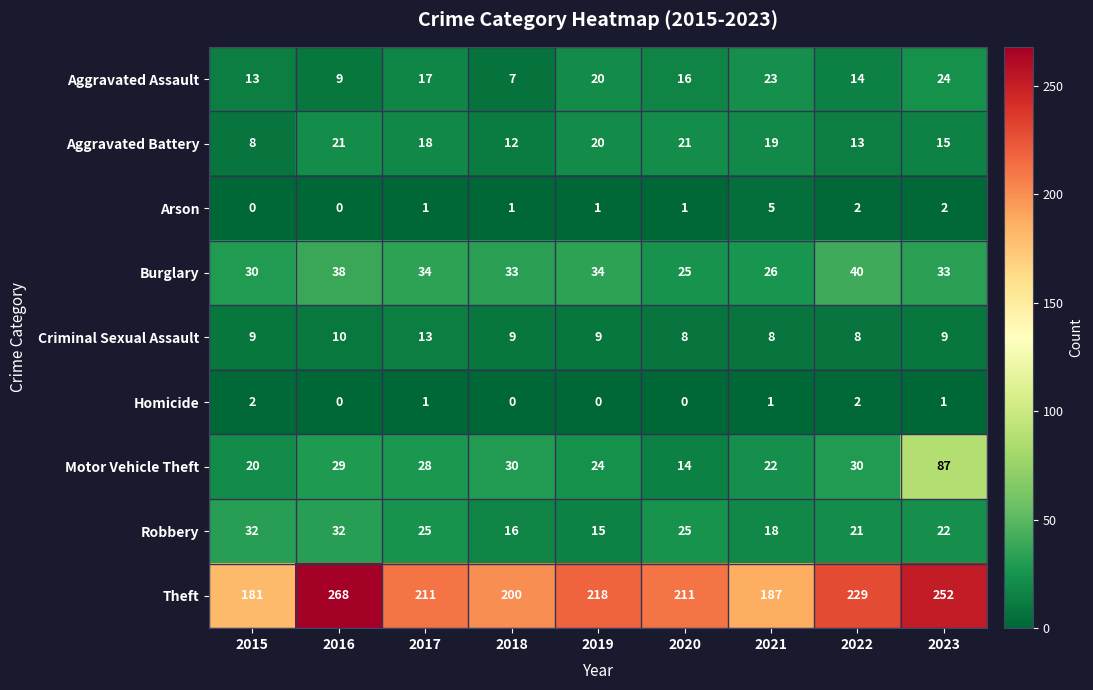

At how many categories does at least one series exceed 107?

9